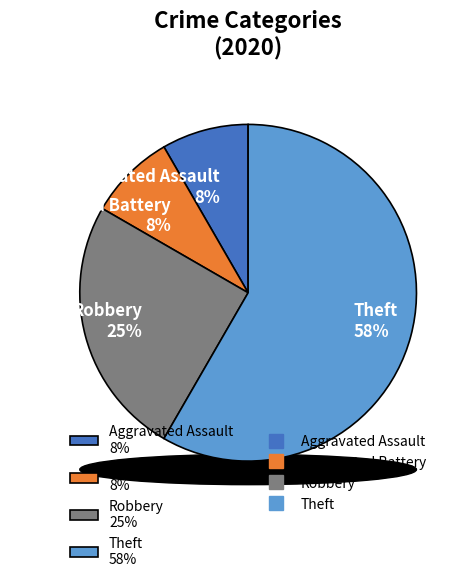

Is it true that Aggravated Assault is 1% of the pie?

False